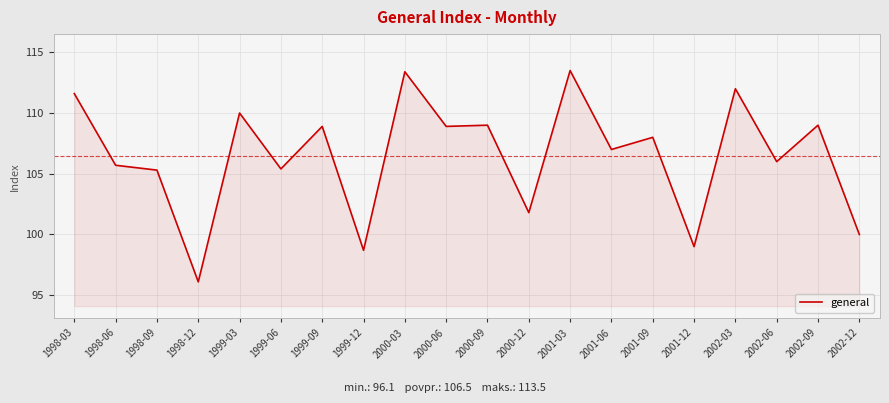

Reading right to left, transcribe all the data shown in this chart.

2002-12=100.0	2002-09=109.0	2002-06=106.0	2002-03=112.0	2001-12=99.0	2001-09=108.0	2001-06=107.0	2001-03=113.5	2000-12=101.8	2000-09=109.0	2000-06=108.9	2000-03=113.4	1999-12=98.7	1999-09=108.9	1999-06=105.4	1999-03=110.0	1998-12=96.1	1998-09=105.3	1998-06=105.7	1998-03=111.6